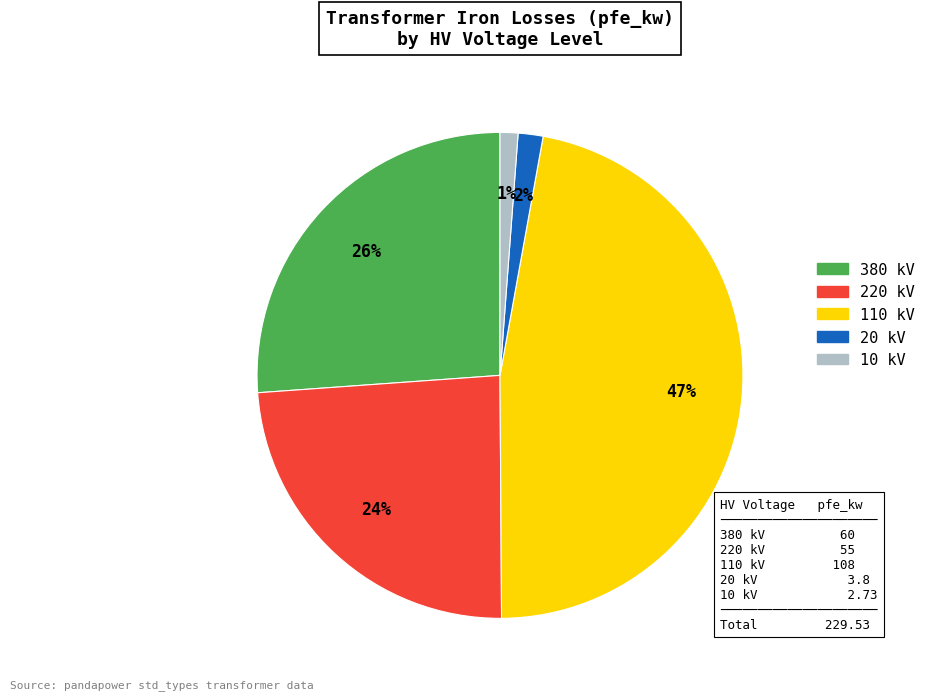

To the nearest percent, what portion does 10 kV represent?

1%